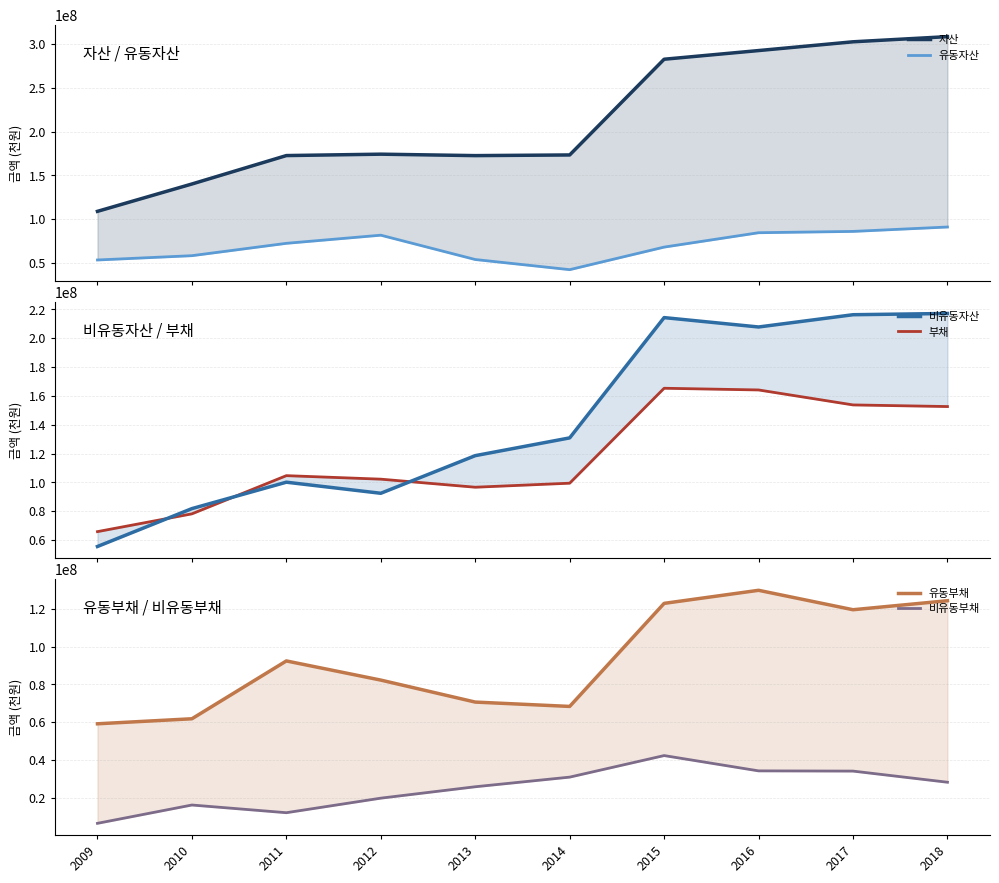

Is this an area chart (filled region under the line)?

No